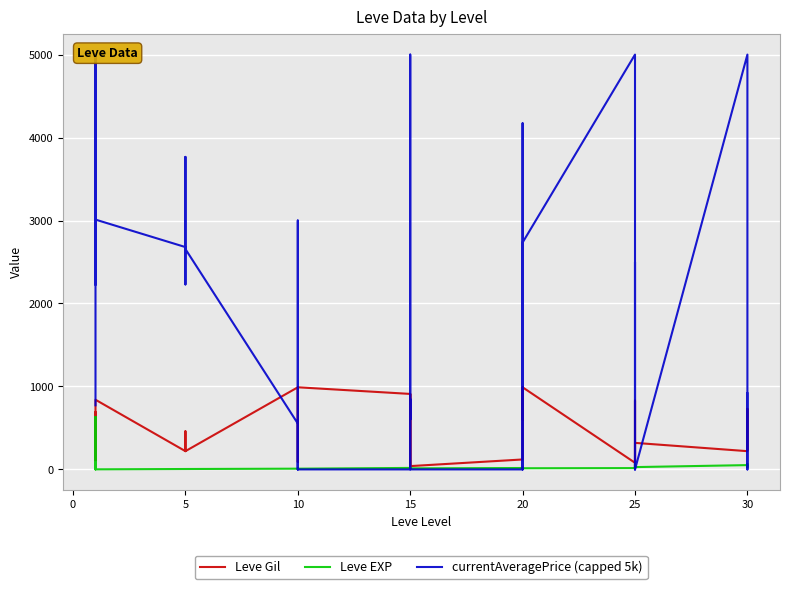

Where is the first local minimum for currentAveragePrice (capped 5k)?

15